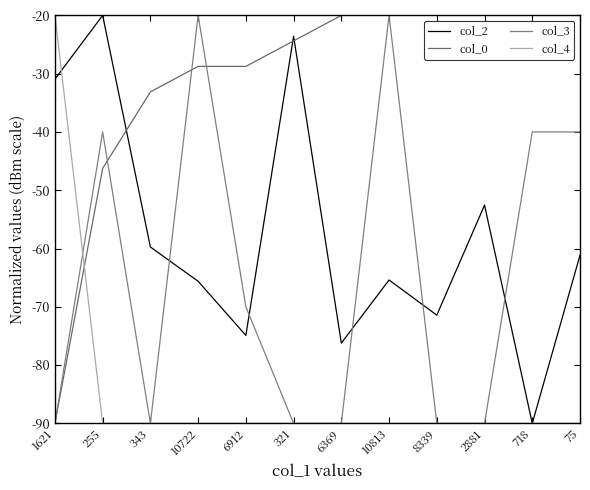

What is the value of the col_4 point at the 4th from the left?

-90.0